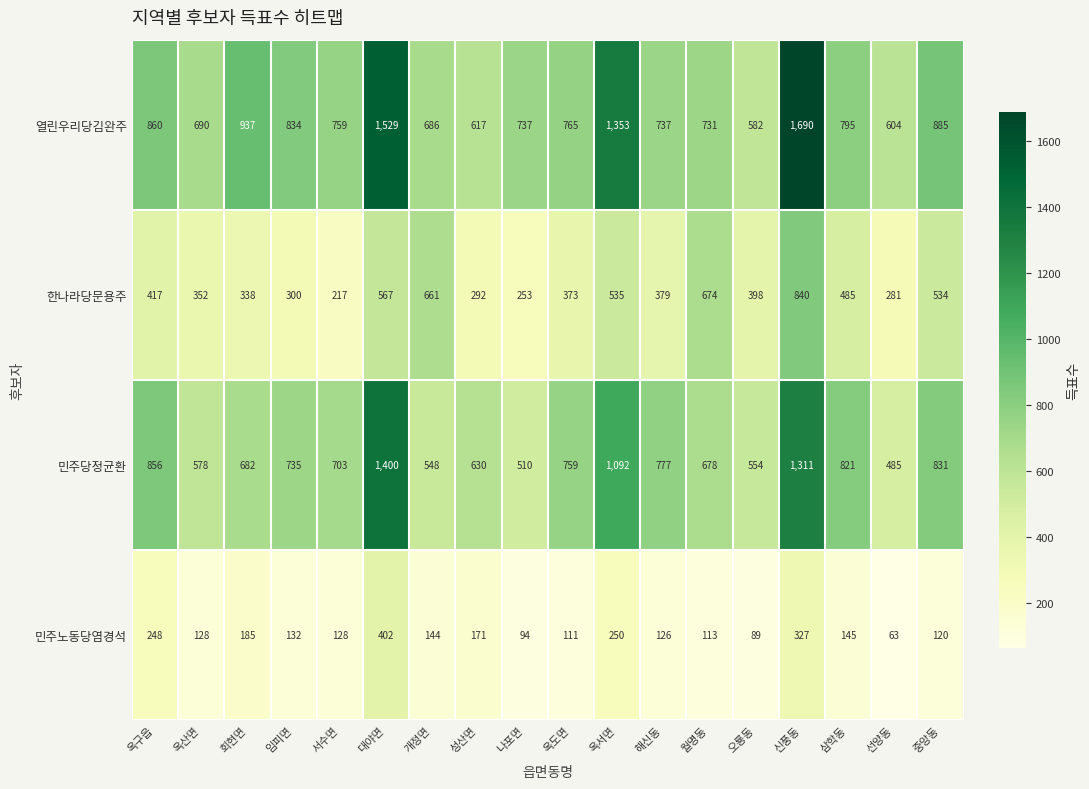

Between 나포면 and 월명동, which series saw the biggest shift?

한나라당문용주